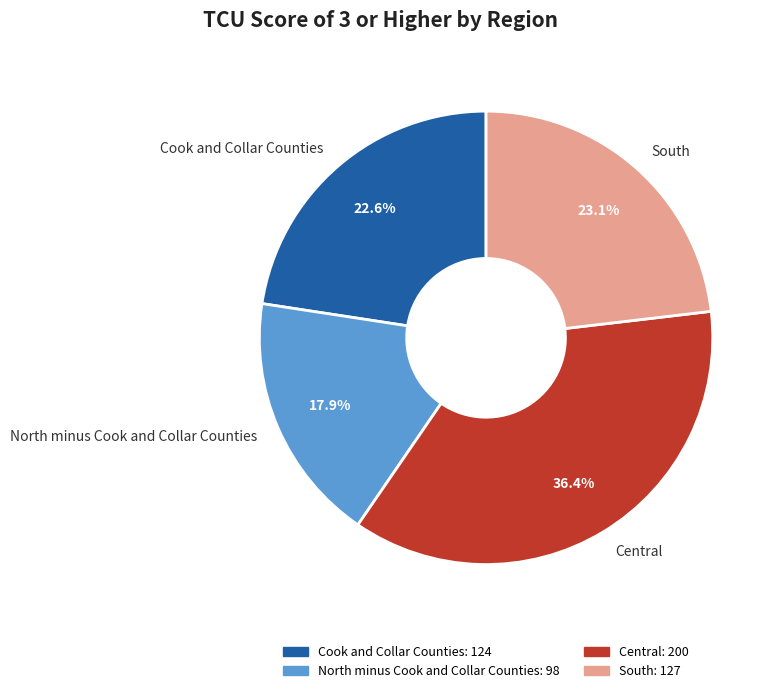

How many slices are in this pie chart?

4